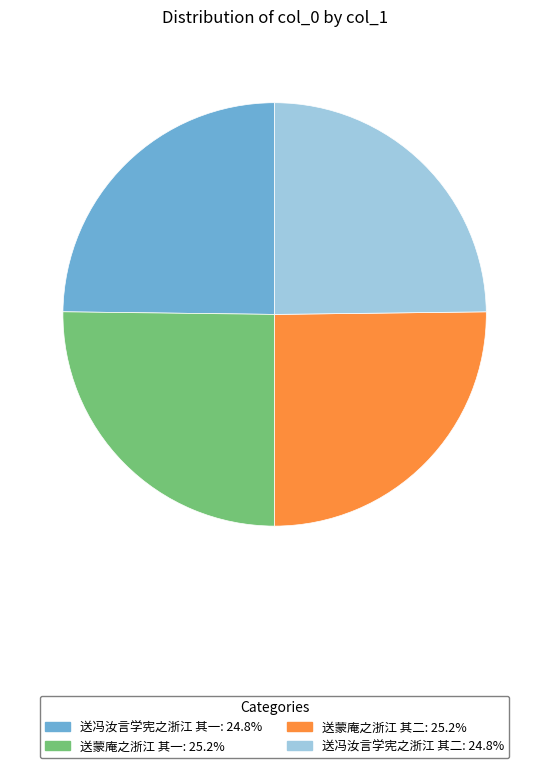

Approximately how many times larger is the value at 送冯汝言学宪之浙江 其一: 24.8% compared to 送蒙庵之浙江 其二: 25.2%?

1.0